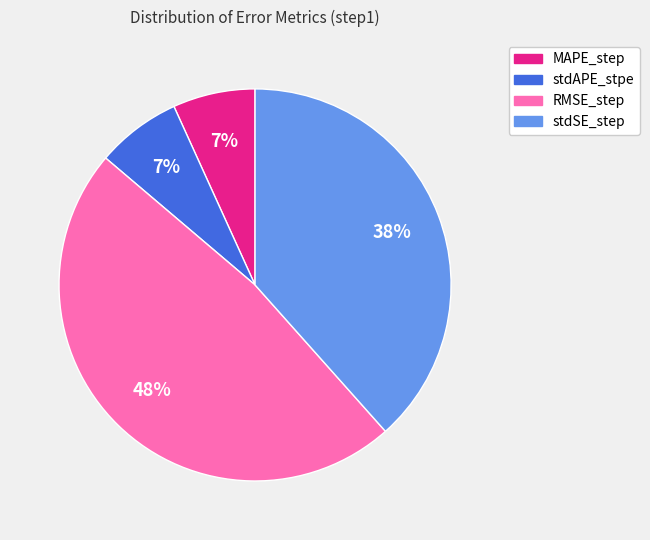

Is it true that MAPE_step is 7% of the pie?

True